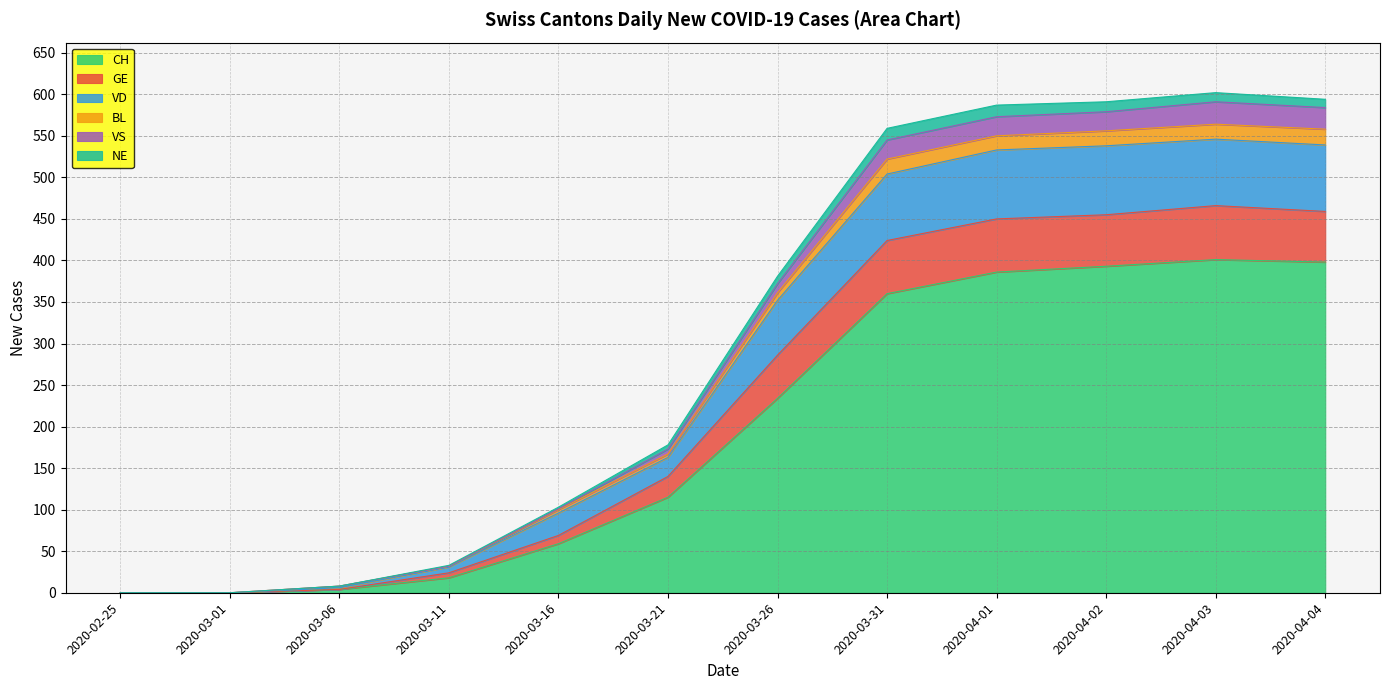

Does the chart have visible grid lines?

Yes